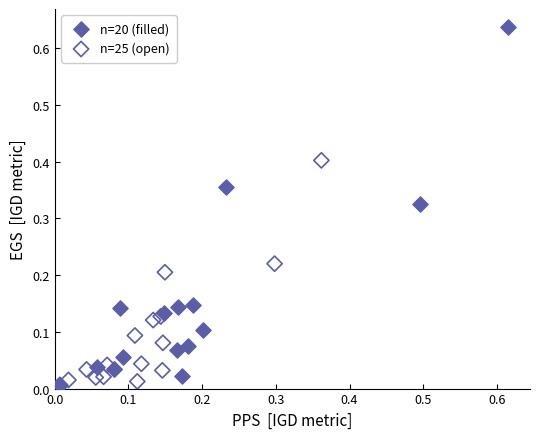

Which series reaches the maximum Y coordinate?

n=20 (filled)